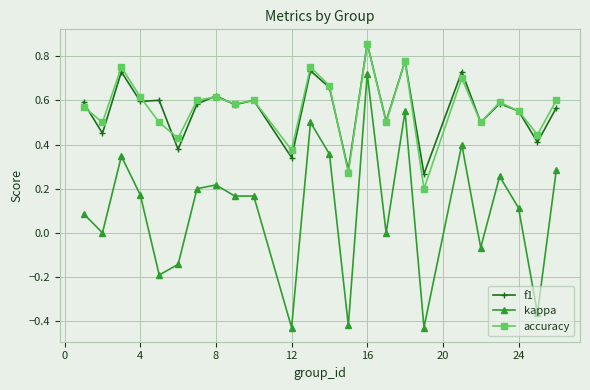

Which series has the largest range (max minus min)?

kappa